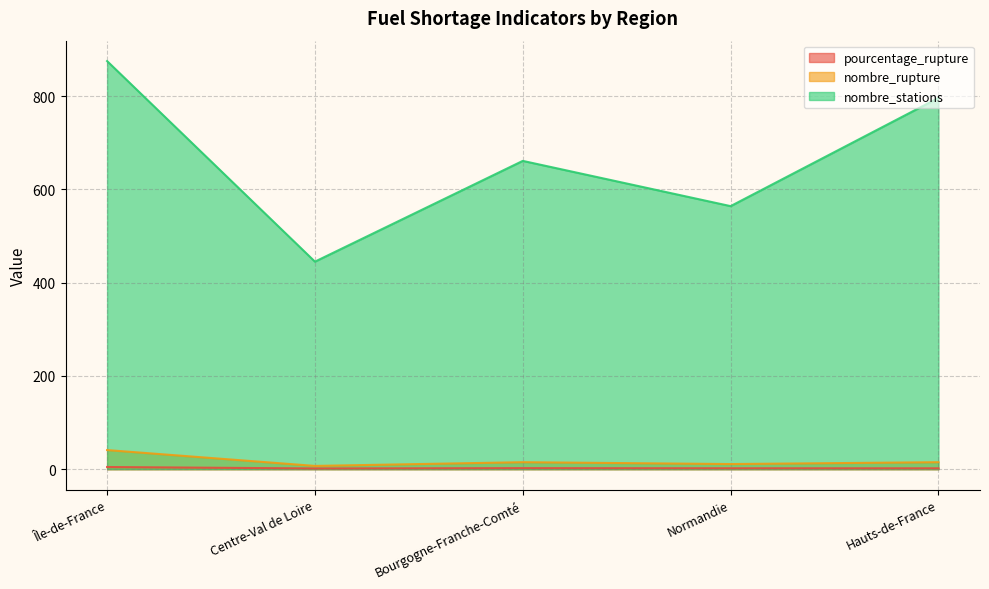

What is the smallest value displayed?

1.6